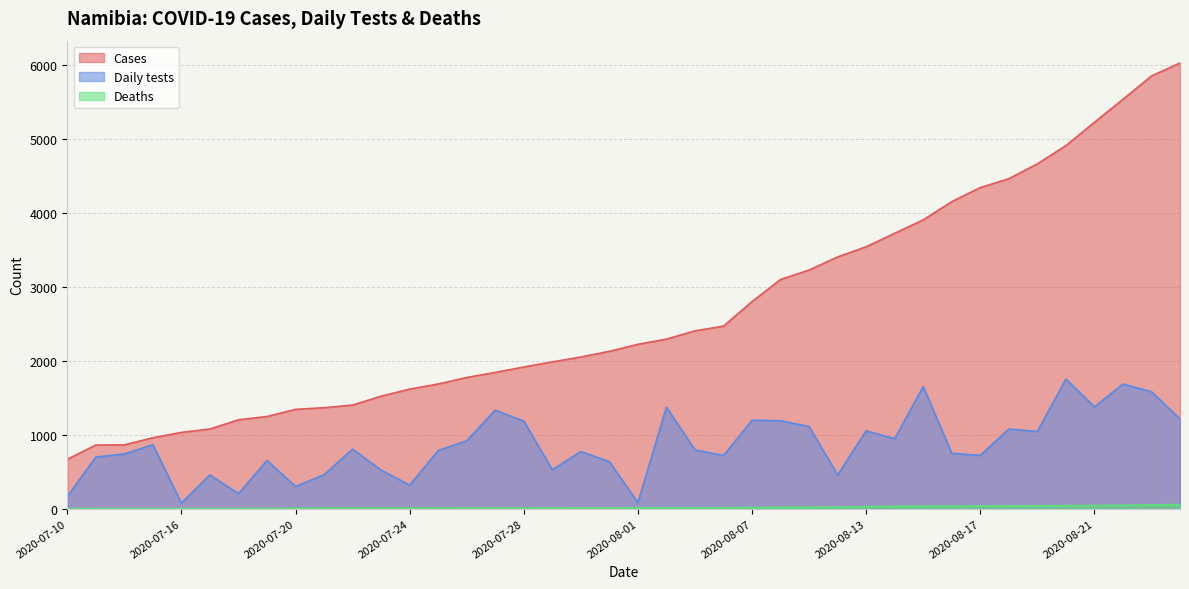

Between 2020-07-20 and 2020-07-16, which is larger?

2020-07-20